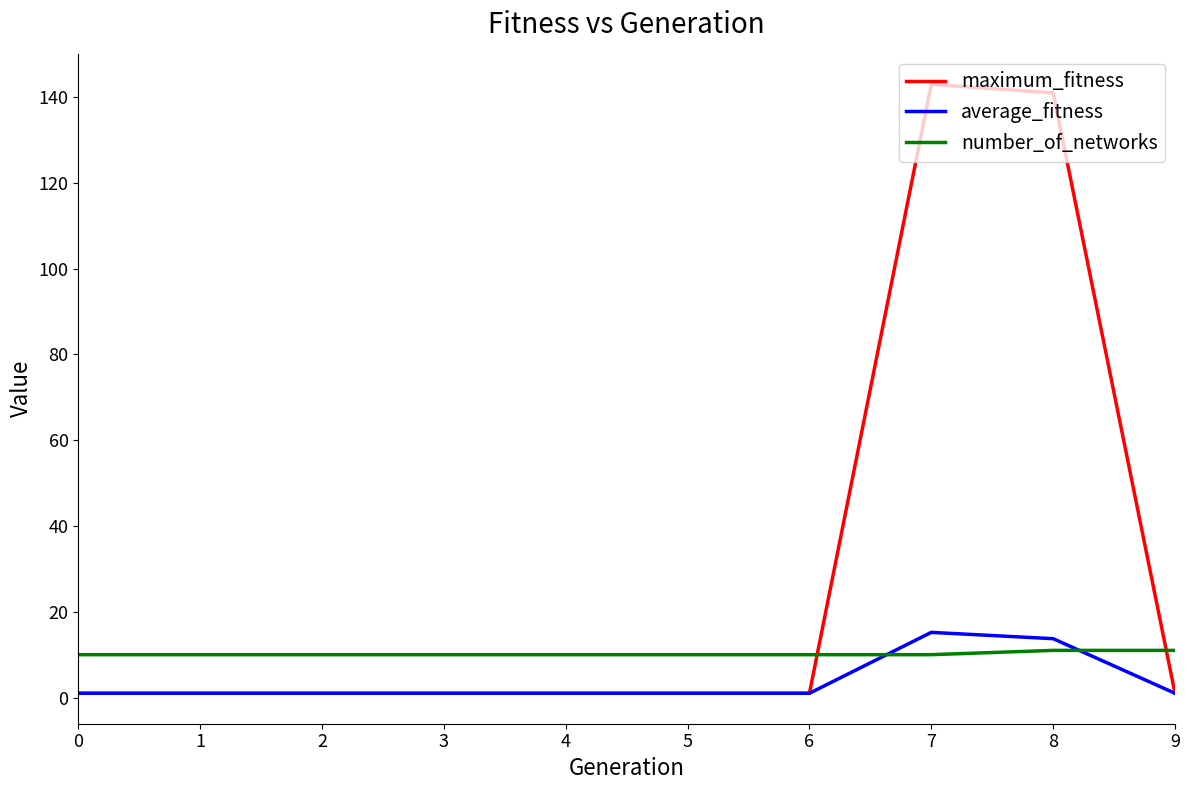

The value of maximum_fitness at 8 is 141.0. True or false?

True